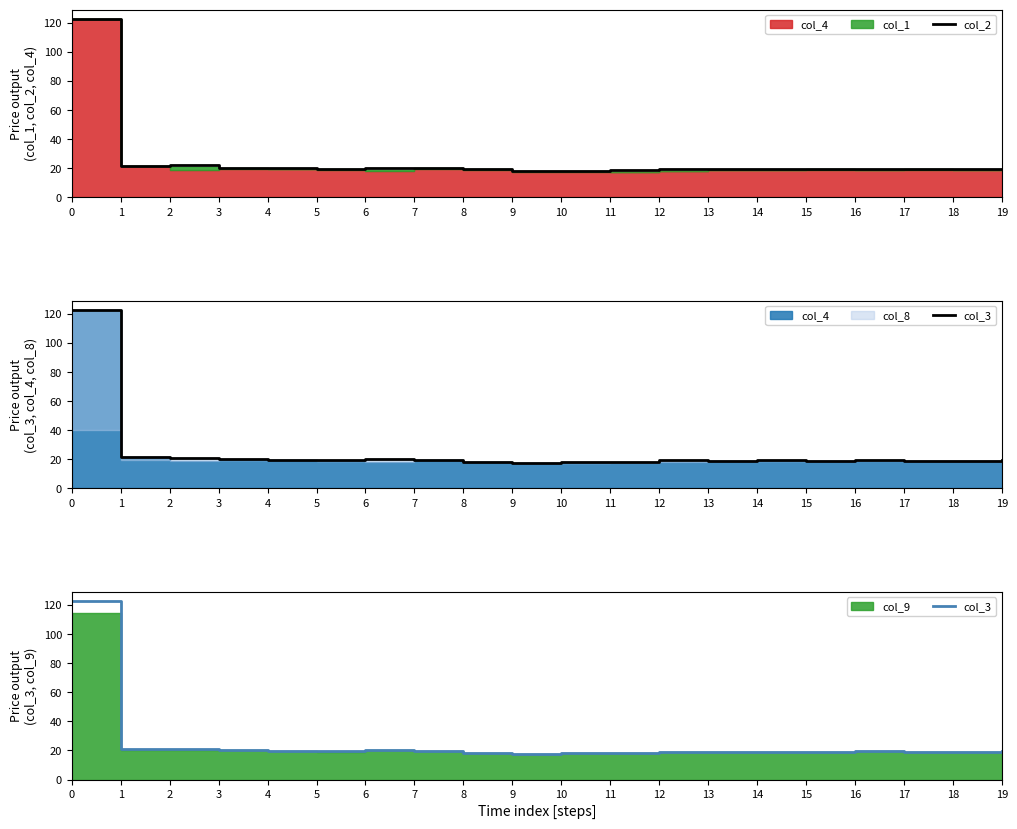

Where is the first local minimum for col_2?

1